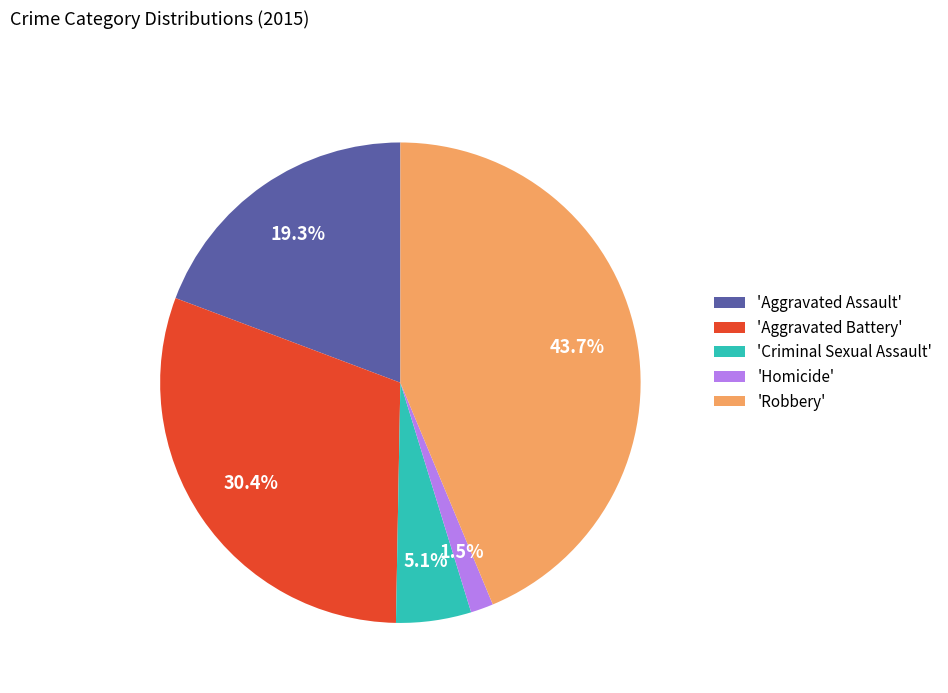

How many segments does this pie chart have?

5